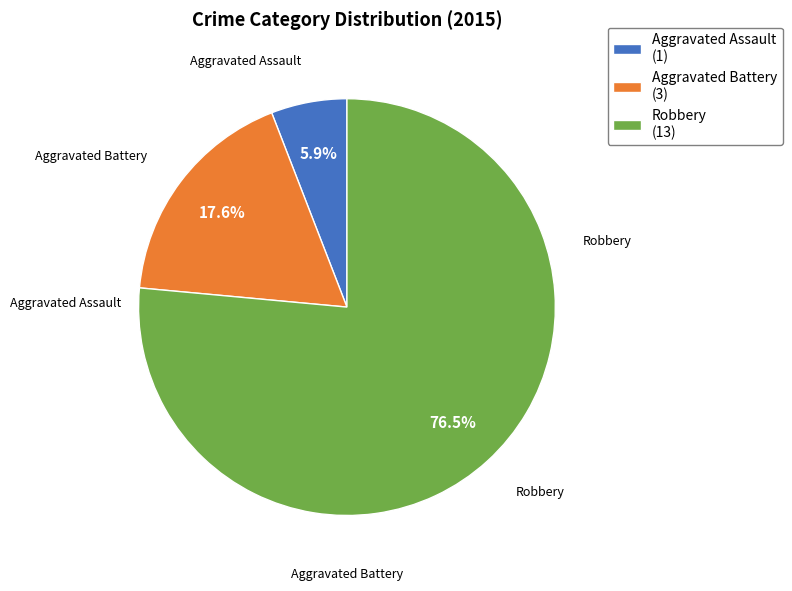

What is the largest slice in the pie chart?

Robbery